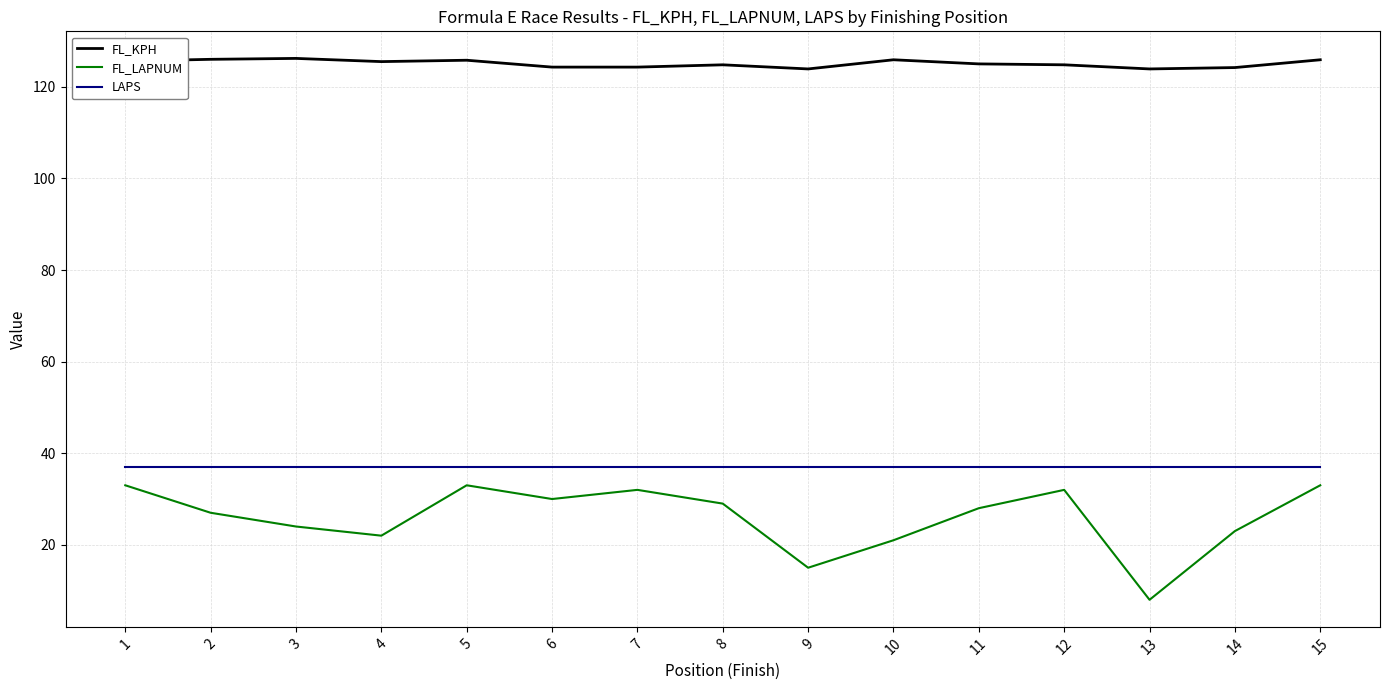

True or false: LAPS has a value of 61.1 at 8.

False